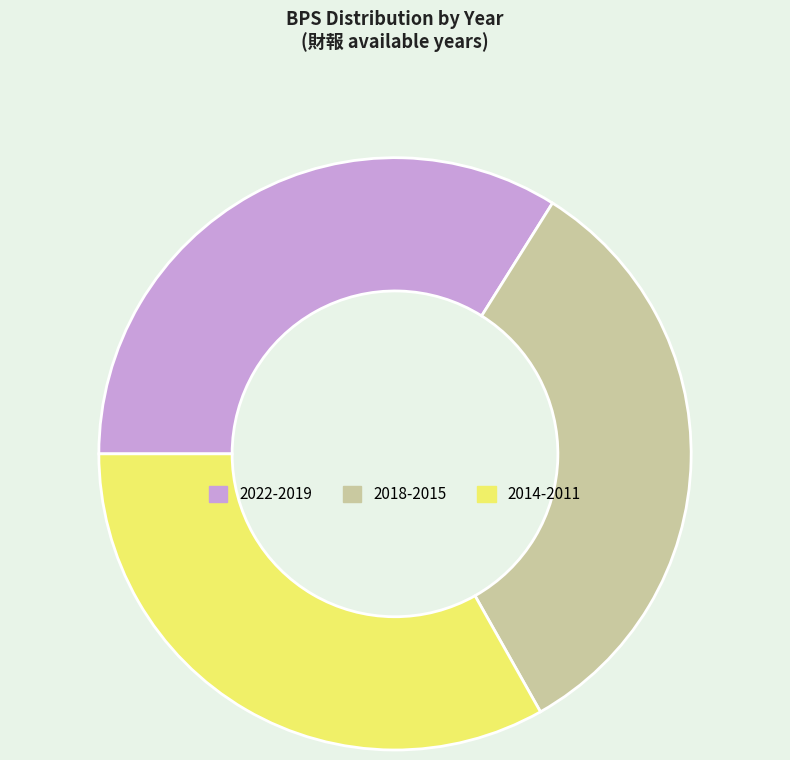

Which slice is the largest?

2022-2019